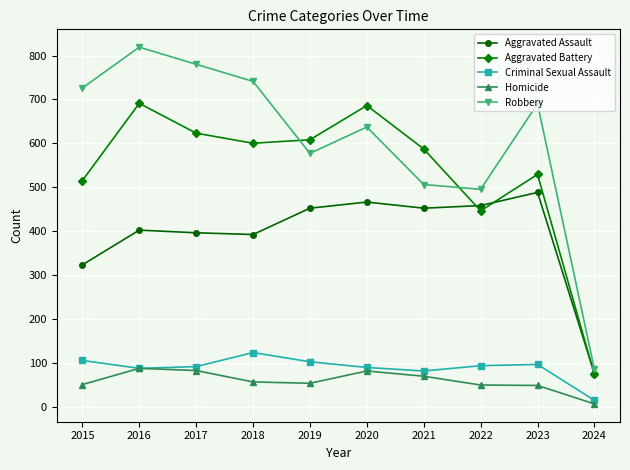

Which category has the lowest value in the Criminal Sexual Assault series?

2024